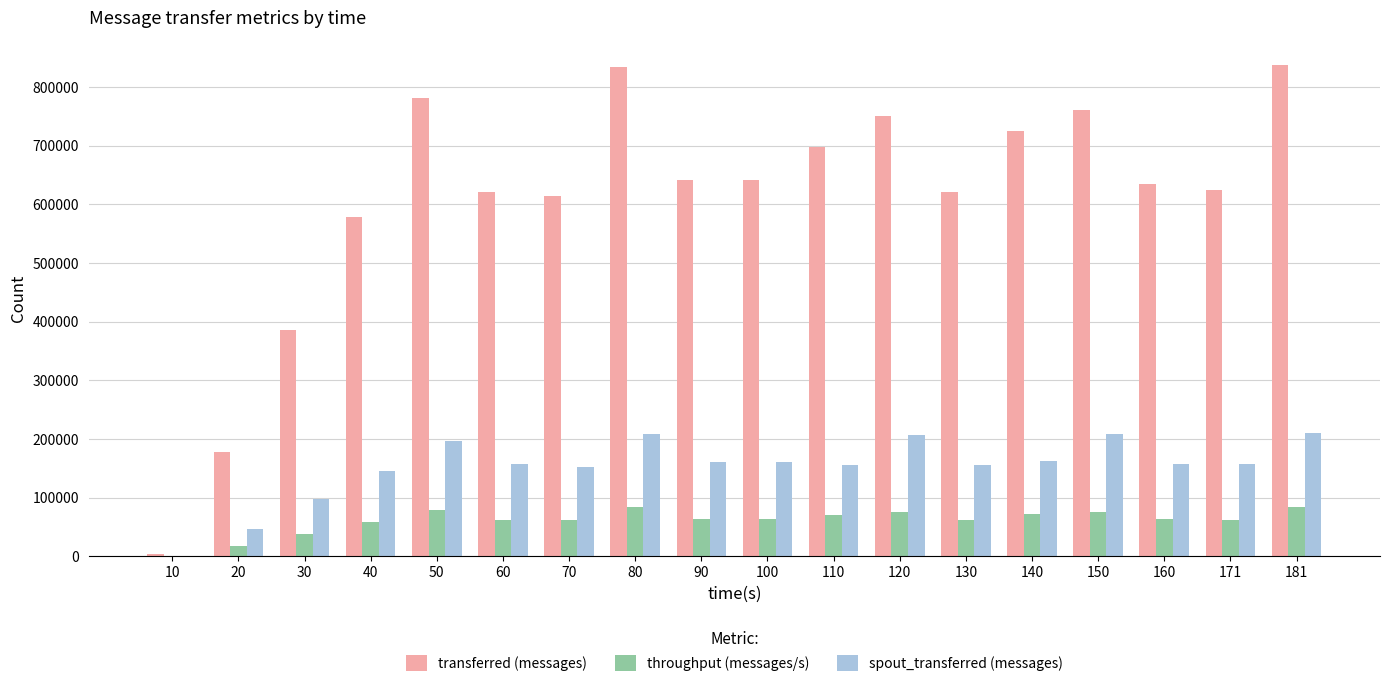

Between 80 and 160, which series saw the biggest shift?

transferred (messages)